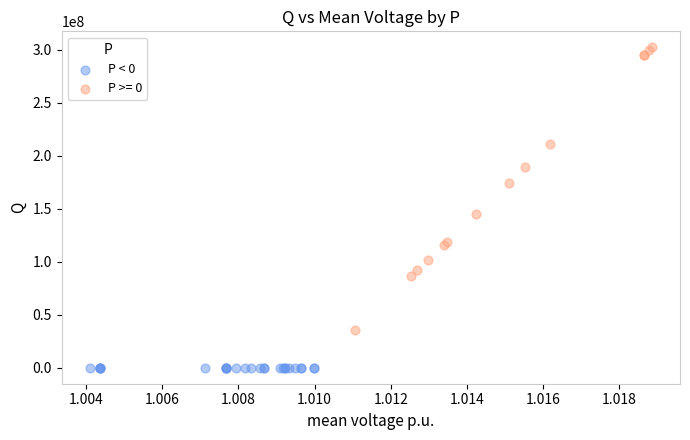

Which series contains the highest Y value?

P >= 0